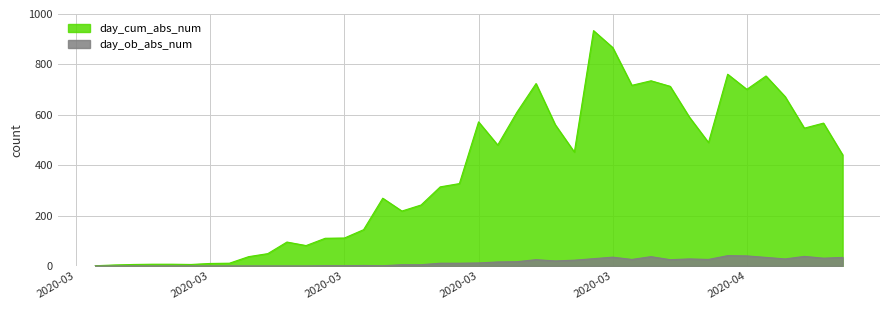

The day_ob_abs_num series shows -26 at 2020-03-06. True or false?

False